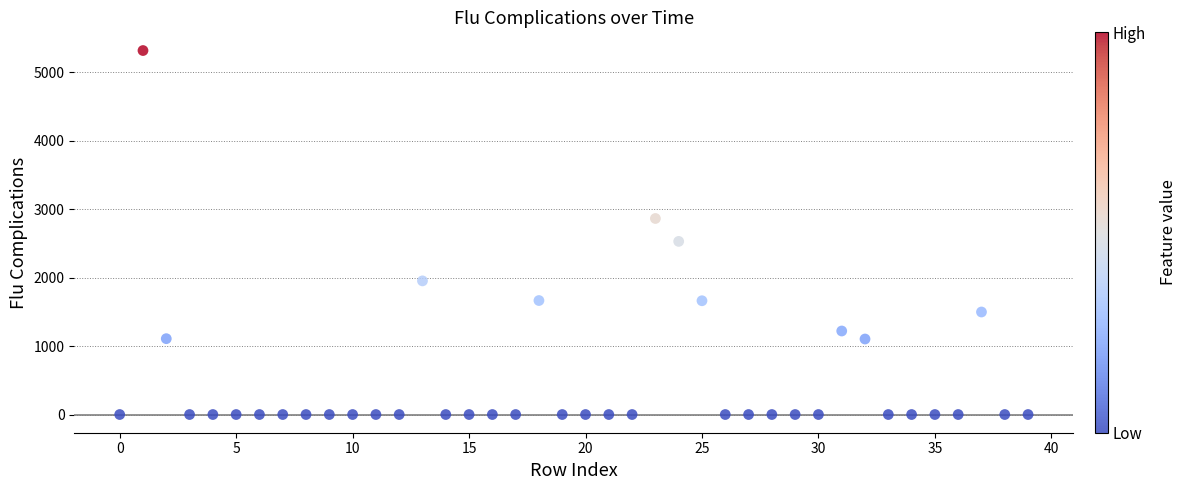

What Y value in the scatter plot is closest to 2659?

2529.6